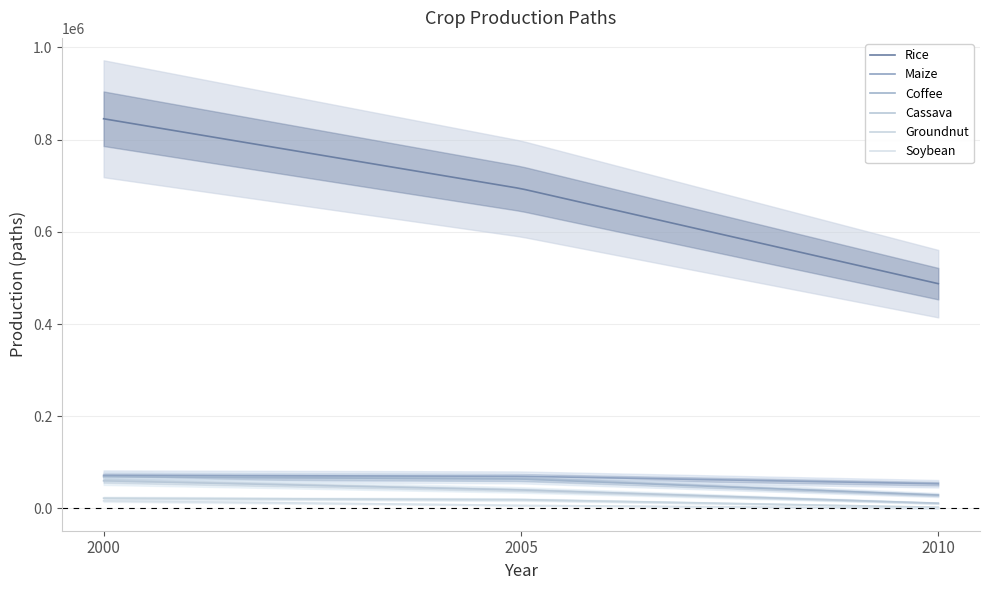

At how many categories does at least one series exceed 182383?

3